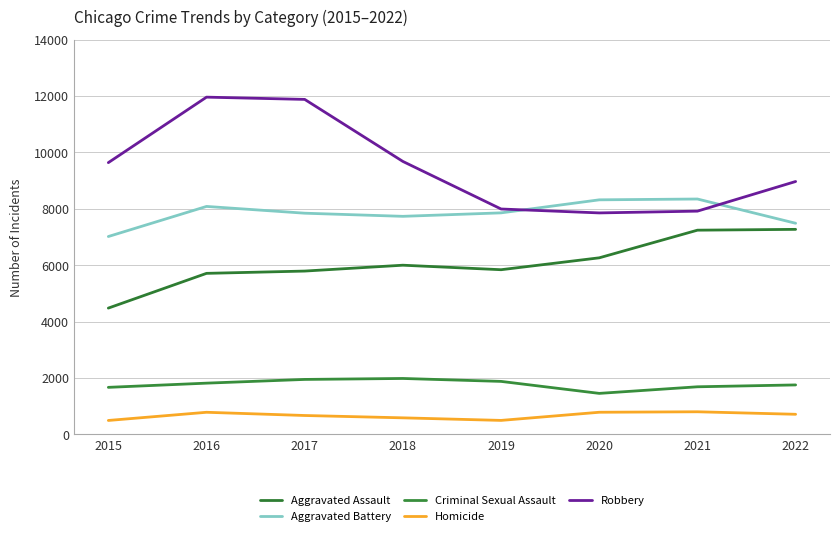

Is the value of Homicide at 2016 greater than the value of Robbery at 2015?

No